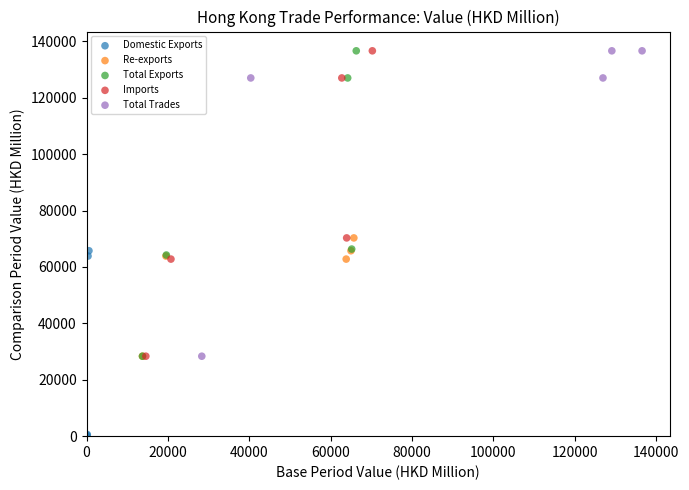

What are all the series names shown in the legend?

Domestic Exports, Re-exports, Total Exports, Imports, Total Trades